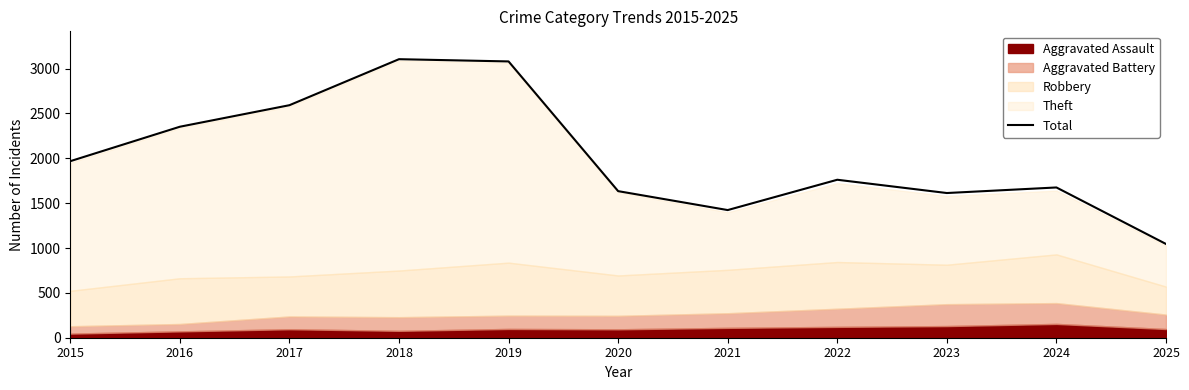

Reading left to right, what are all the values shown in this chart?

2015=1968	2016=2352	2017=2592	2018=3105	2019=3080	2020=1634	2021=1423	2022=1761	2023=1613	2024=1675	2025=1045